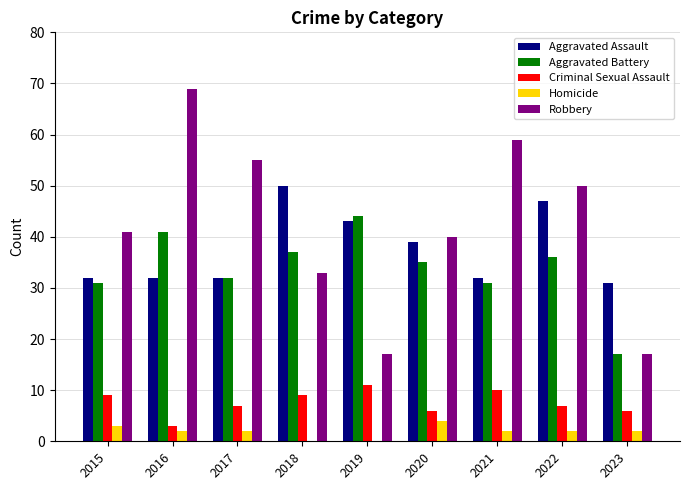

What is the average value of the Aggravated Assault series?

38